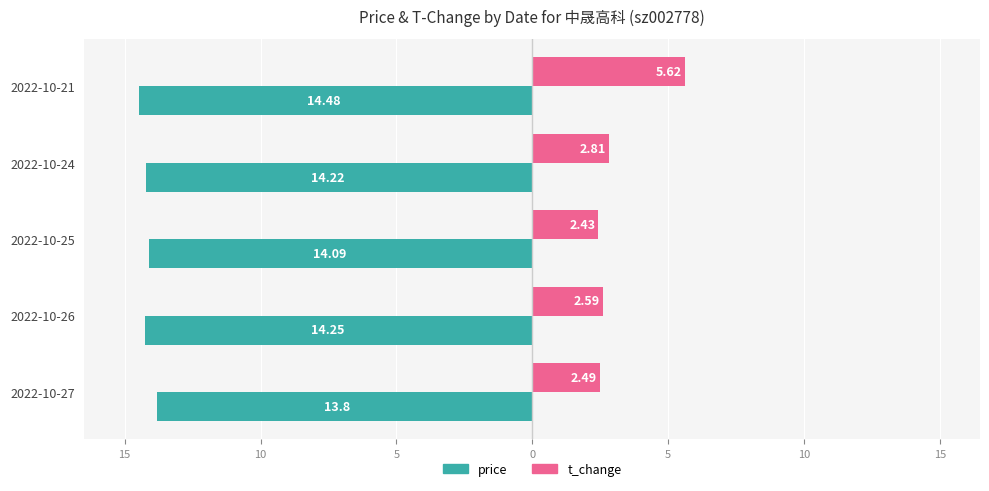

What are all the series names shown in the legend?

price, t_change